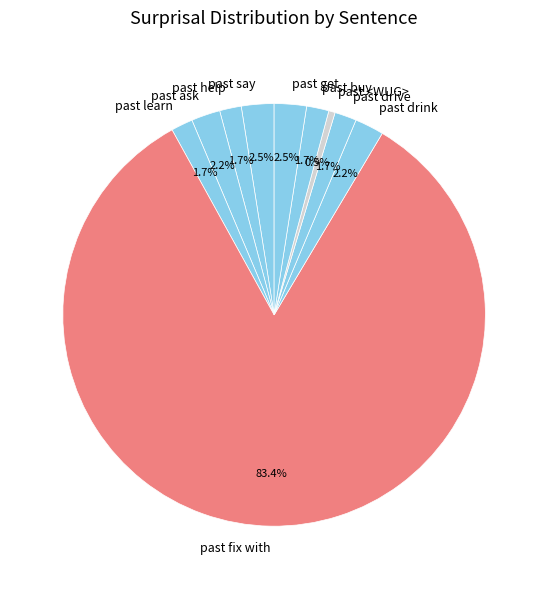

To the nearest percent, what is the difference between the largest and smallest slice percentages?

83%